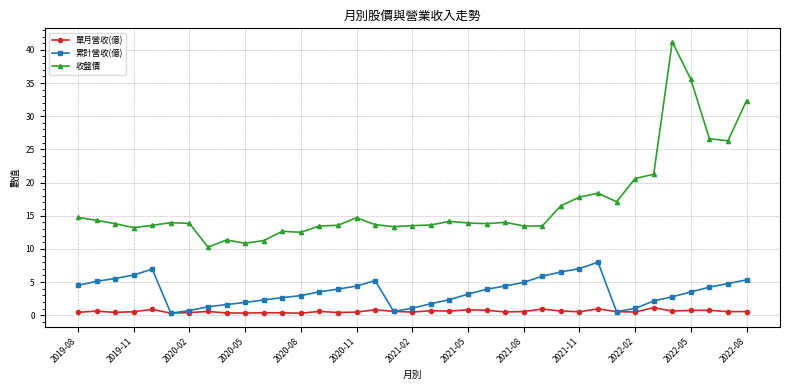

What is the greatest value displayed?

41.2